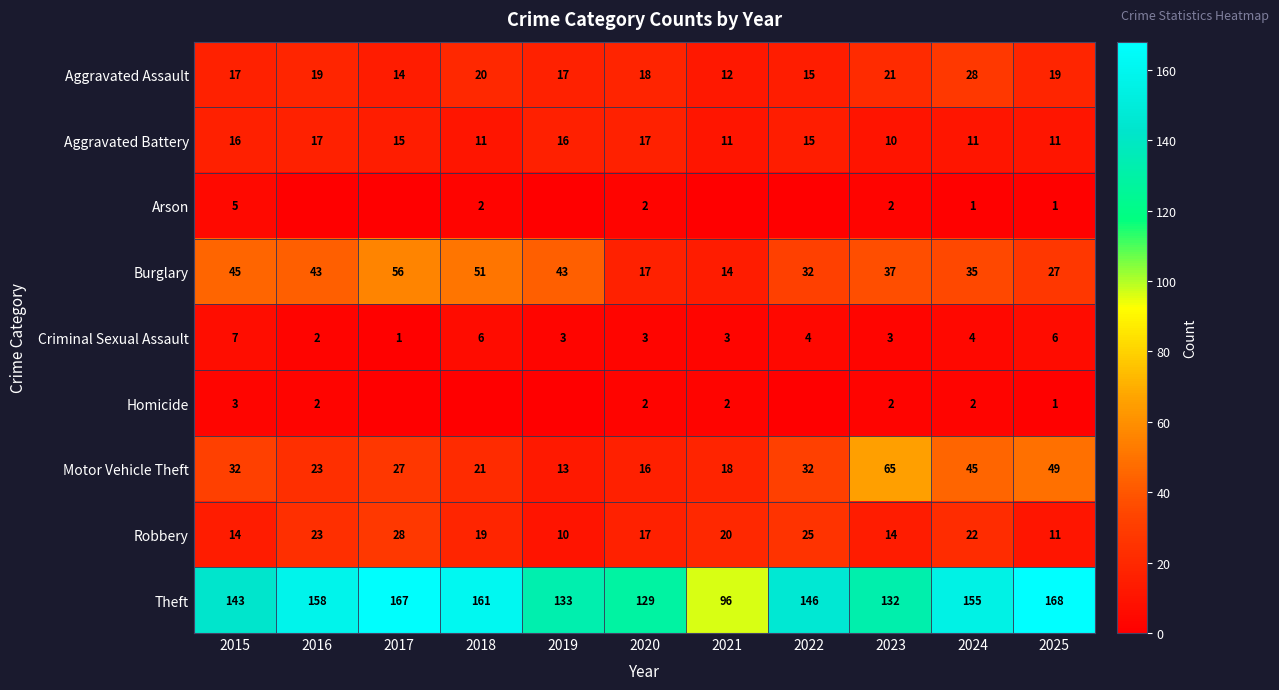

Is it true that Motor Vehicle Theft equals 66 at 2024?

False